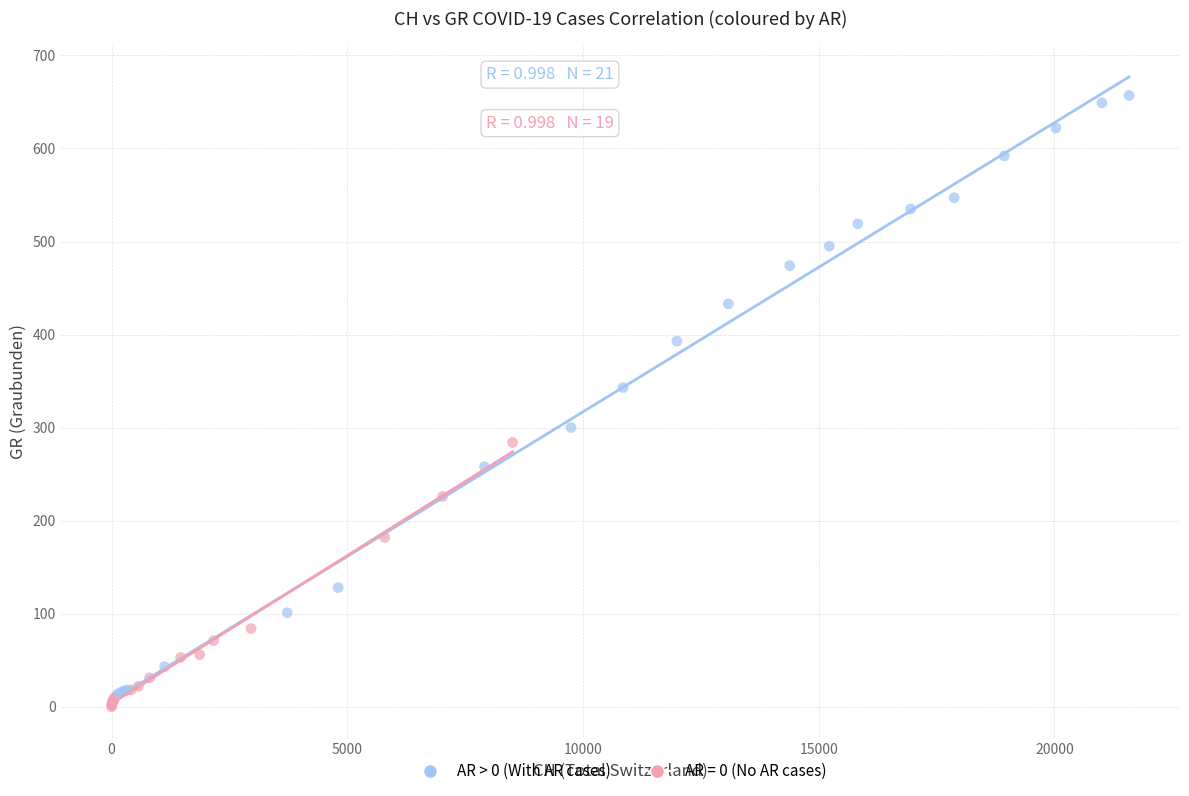

Which series has the widest spread of Y values?

AR > 0 (With AR cases)